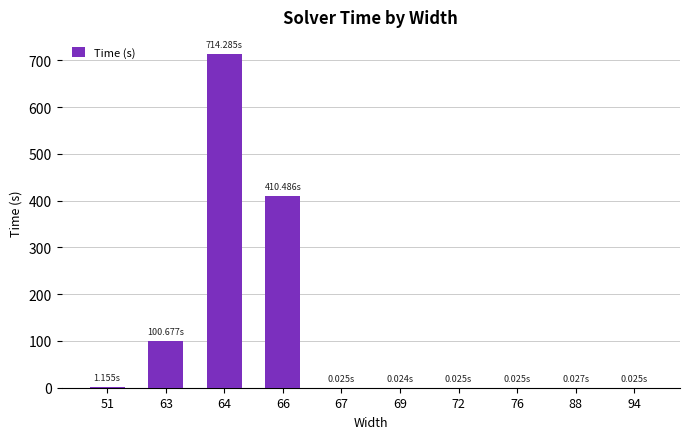

Are the bars horizontal?

No